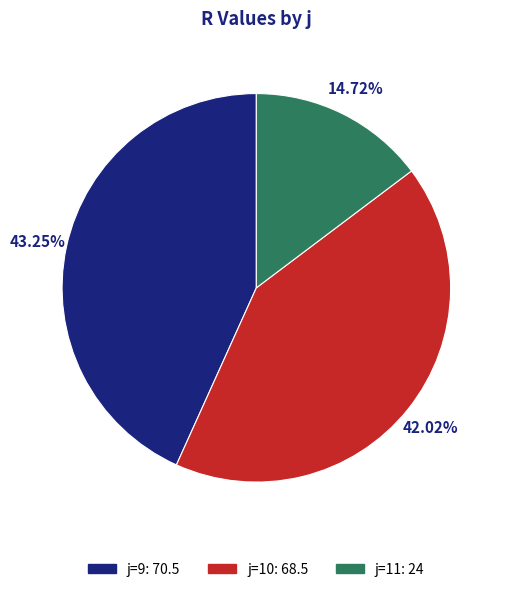

Is there any slice that represents more than half of the pie?

No